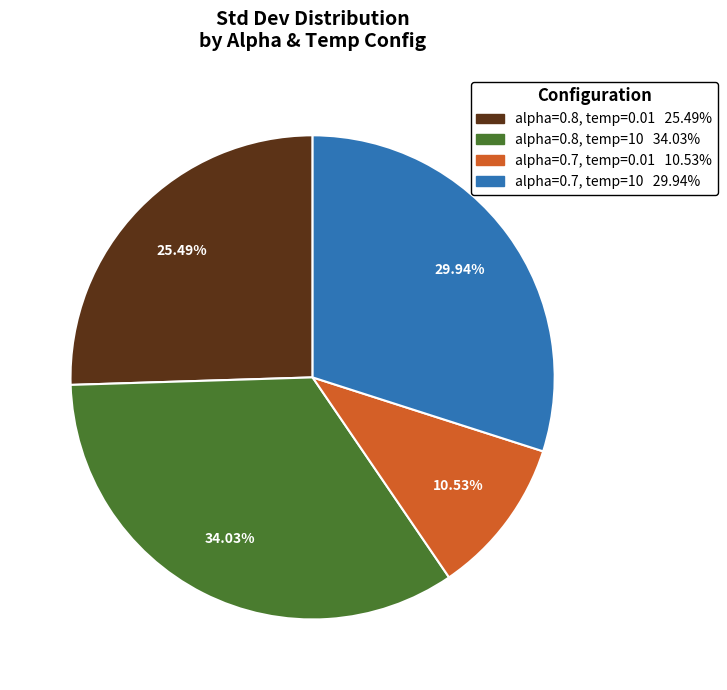

What is the total percentage of alpha=0.8, temp=0.01 and alpha=0.7, temp=0.01?

36.0%